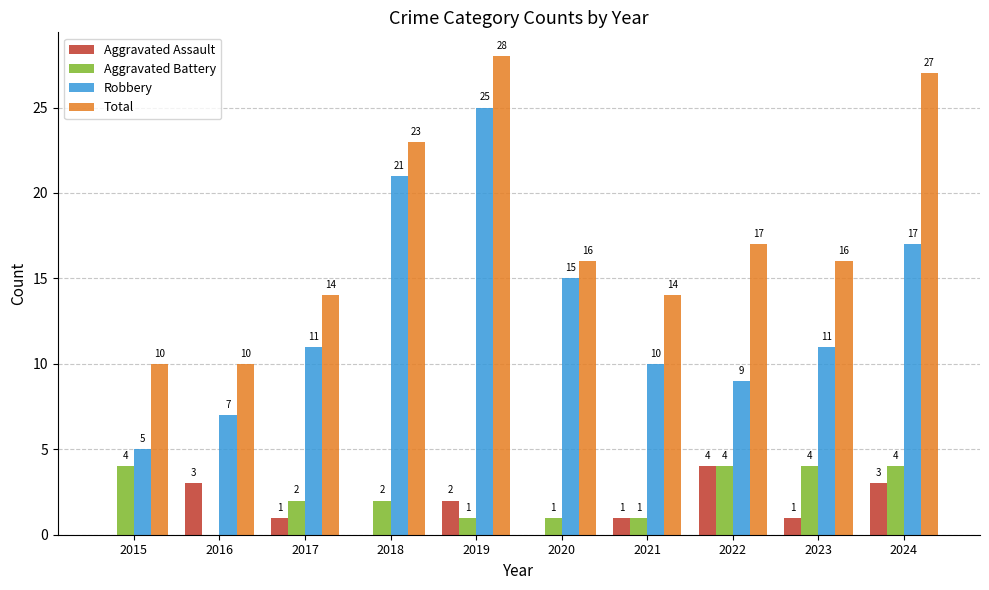

Which series has the largest range (max minus min)?

Robbery